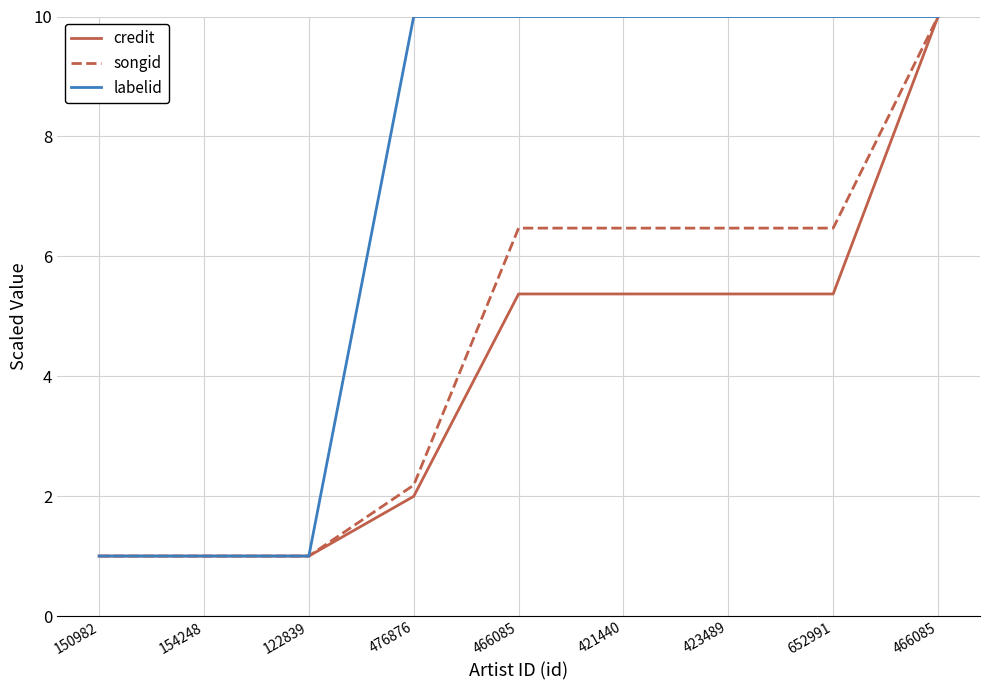

At which category does the chart reach its peak across all series?

466085